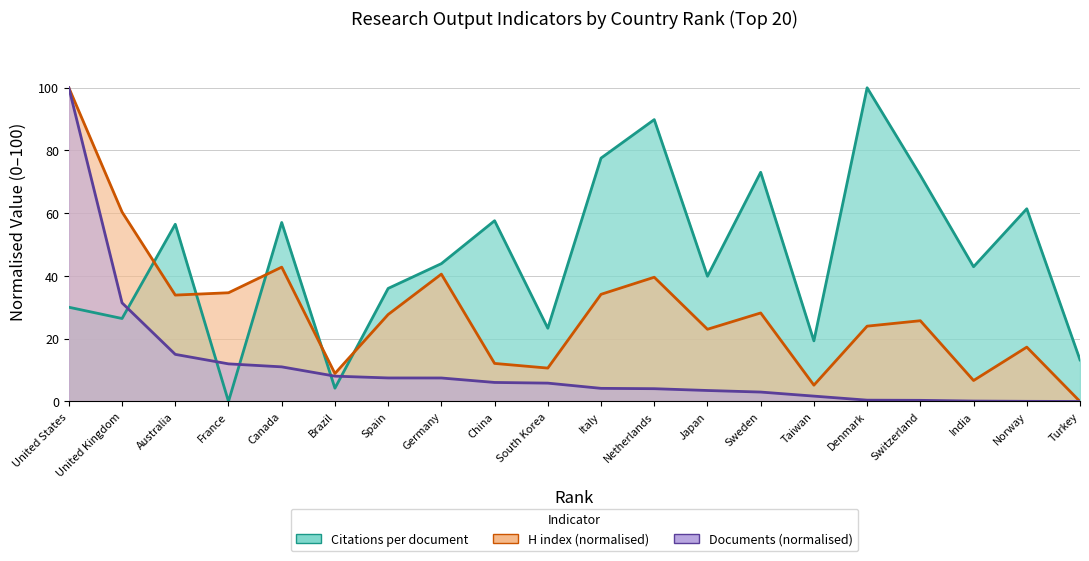

Rank the series by their maximum value, from lowest to highest.

Citations per document, H index, Documents